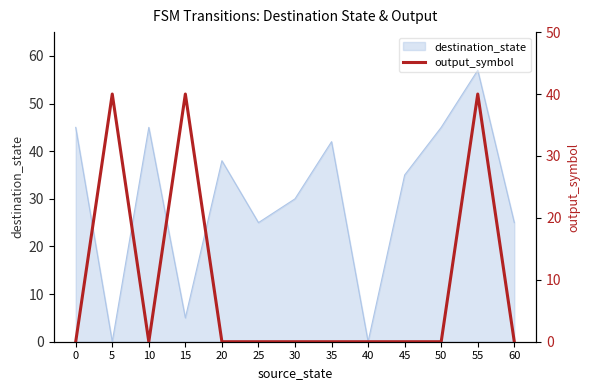

What is the highest value of the destination_state series?

57